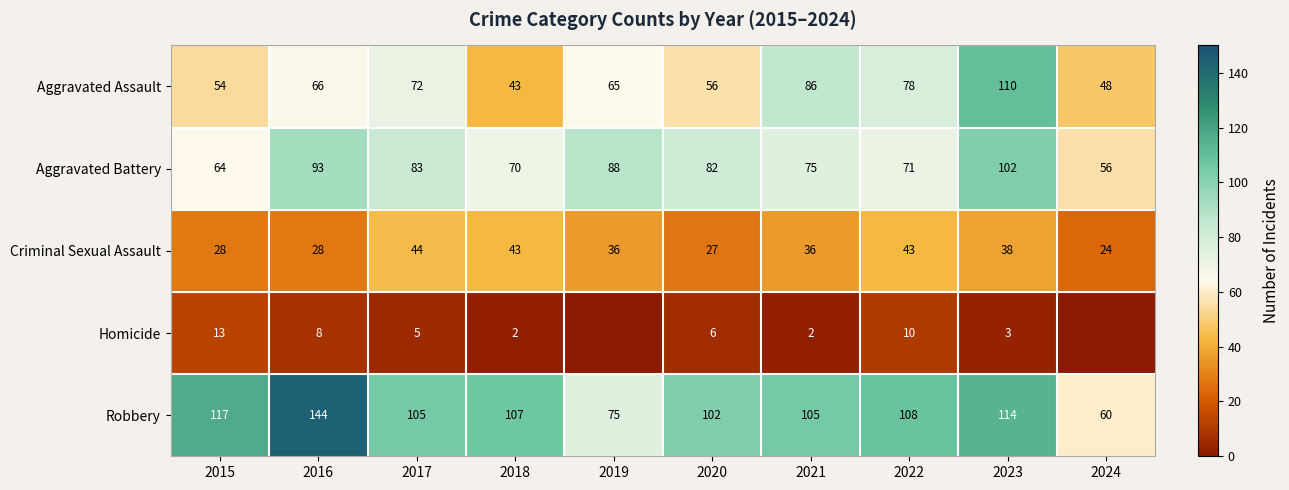

The value of Aggravated Battery at 2020 is 21. True or false?

False